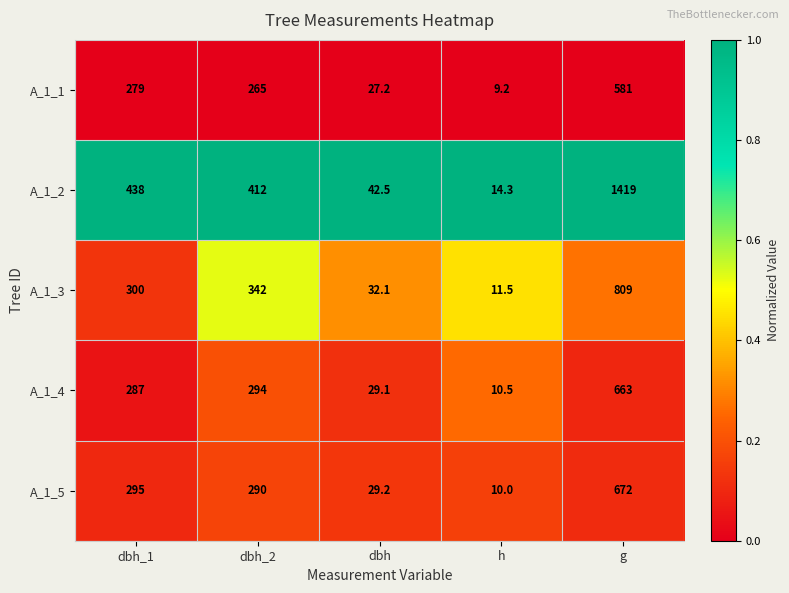

List the labels in order of A_1_4 value, smallest first.

h, dbh, dbh_1, dbh_2, g